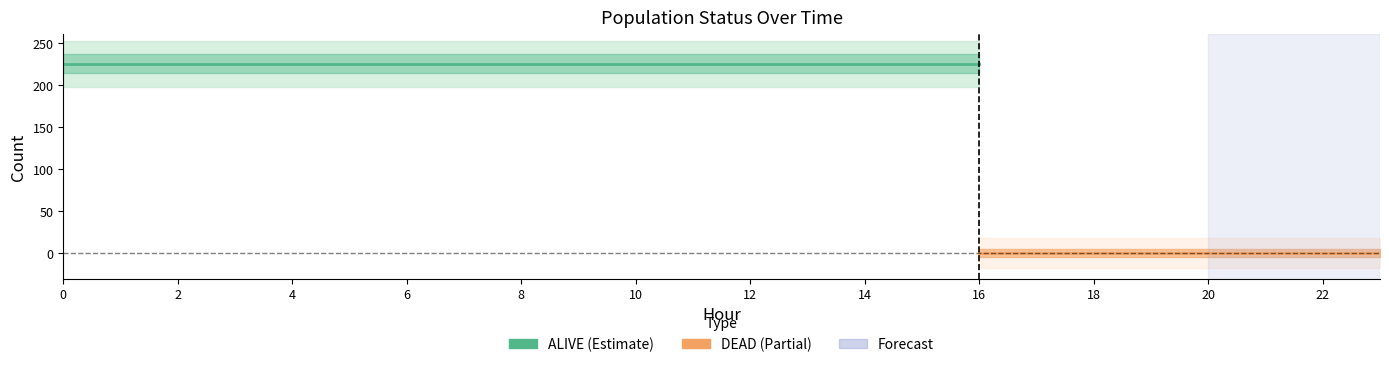

How many data points does each series have?

24